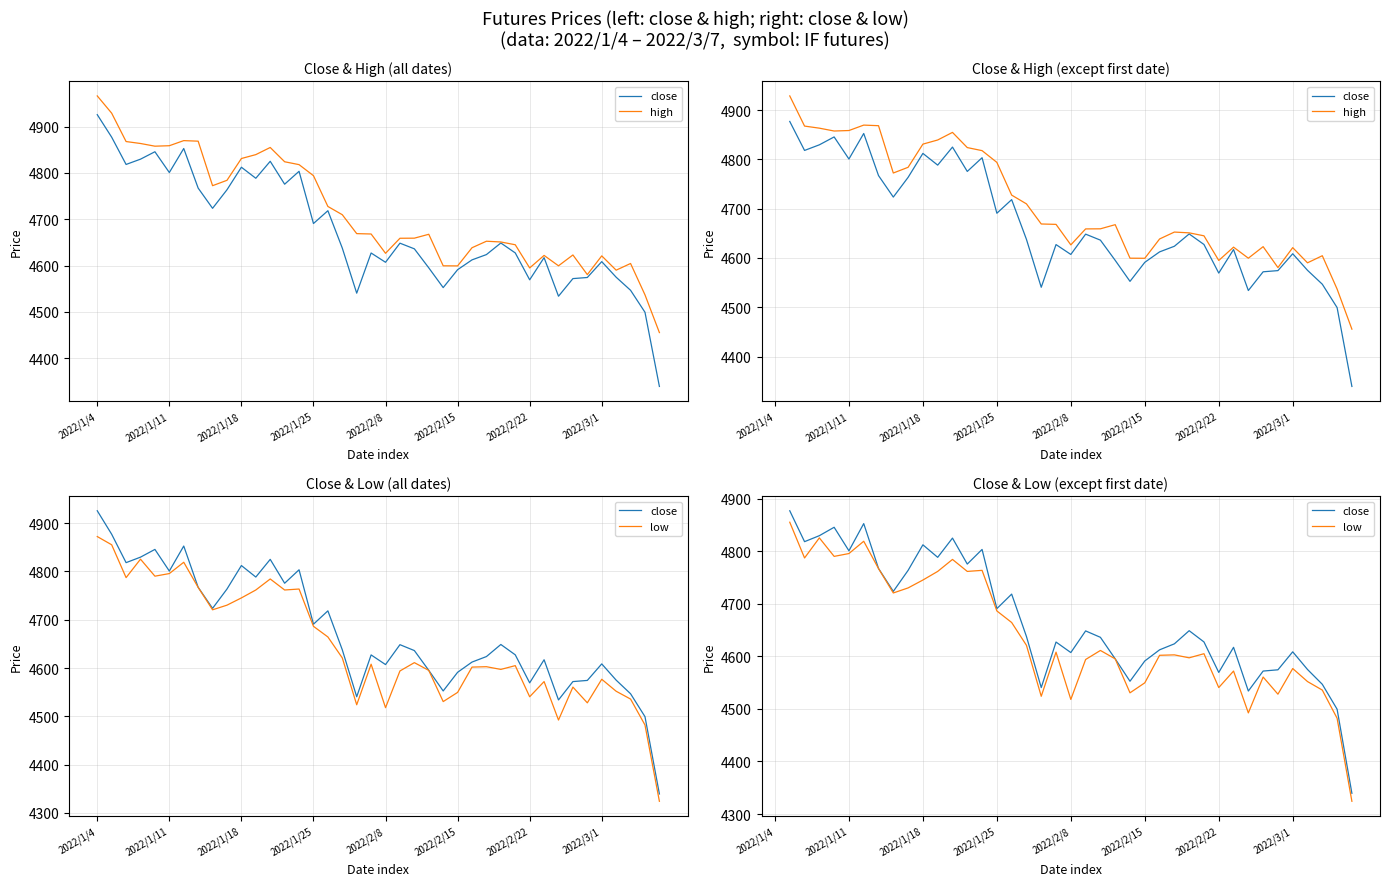

How many values in the high series are below 4667?

19